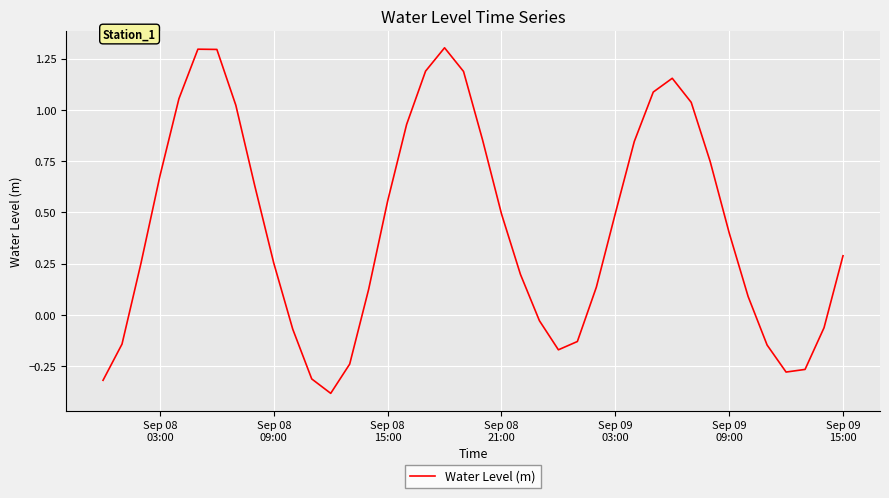

What is the average value?

0.4